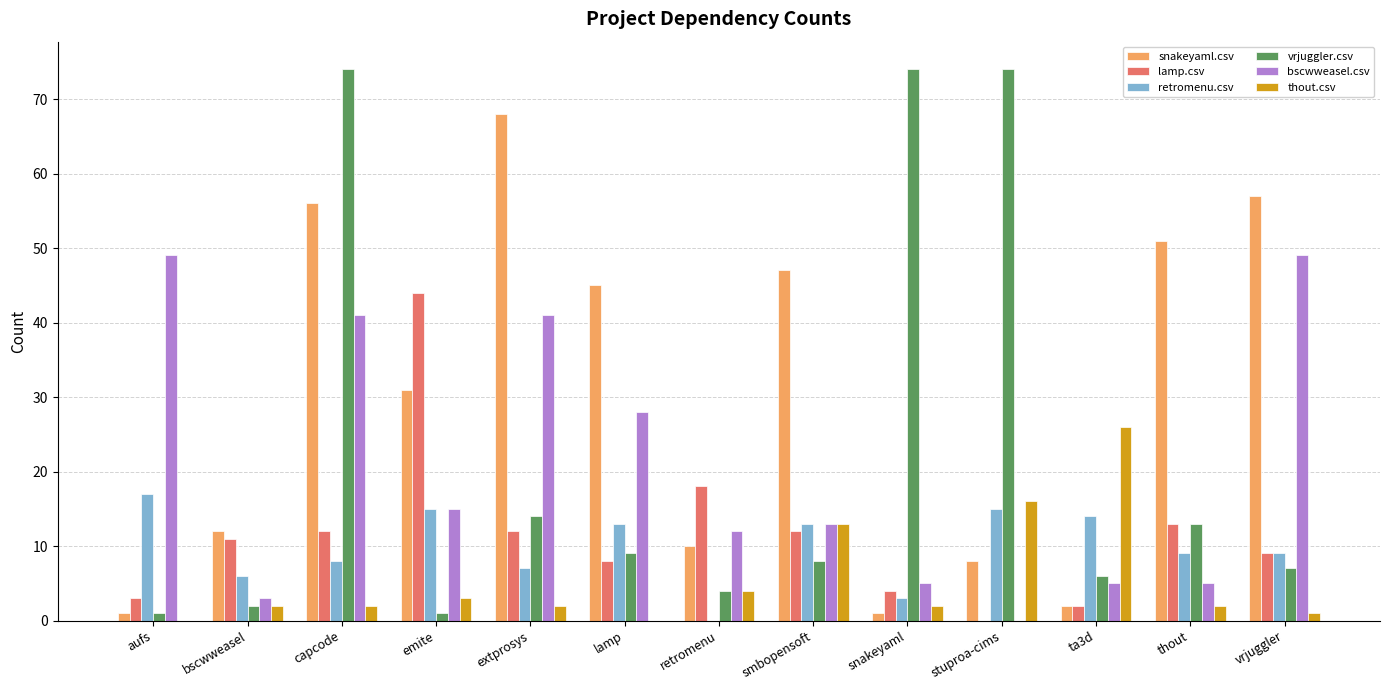

Which series has the largest total across all categories?

snakeyaml.csv